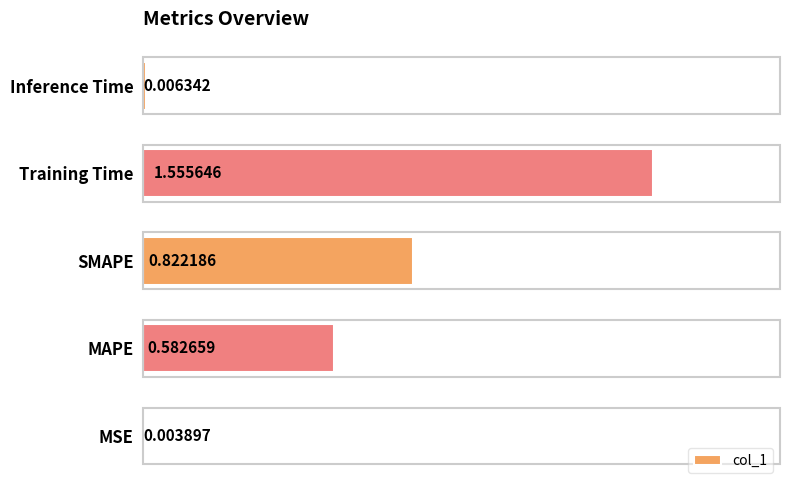

What is the sum of all values?

3.0